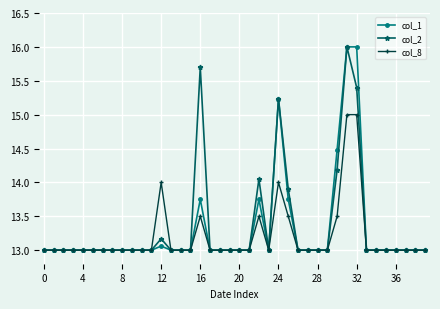

What is the maximum value for col_2?

16.0